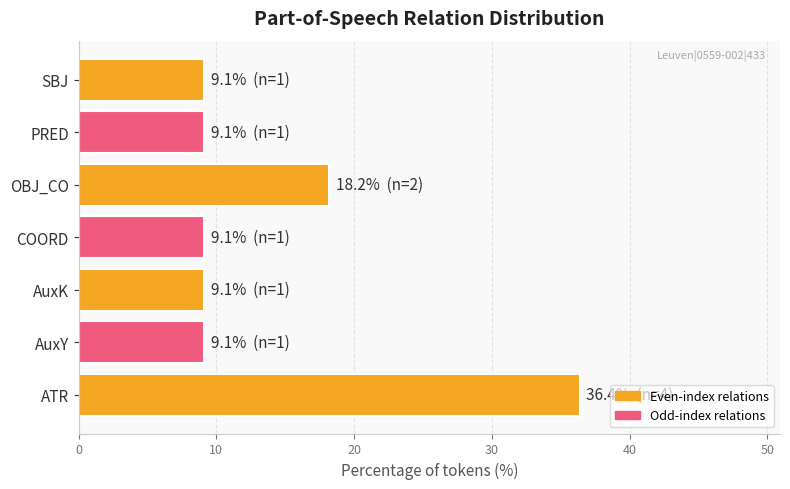

Does the chart contain stacked bars?

No